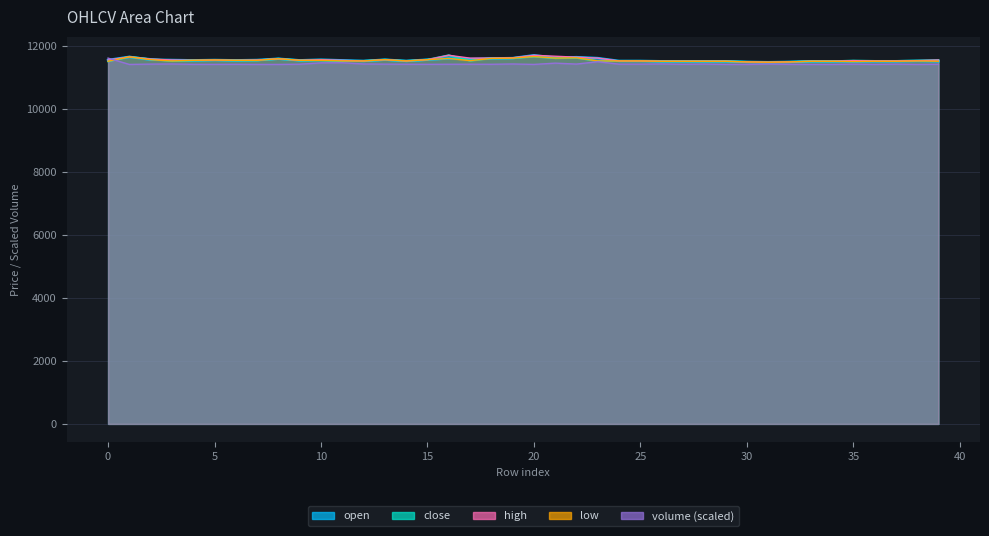

True or false: open and low intersect in this chart.

False